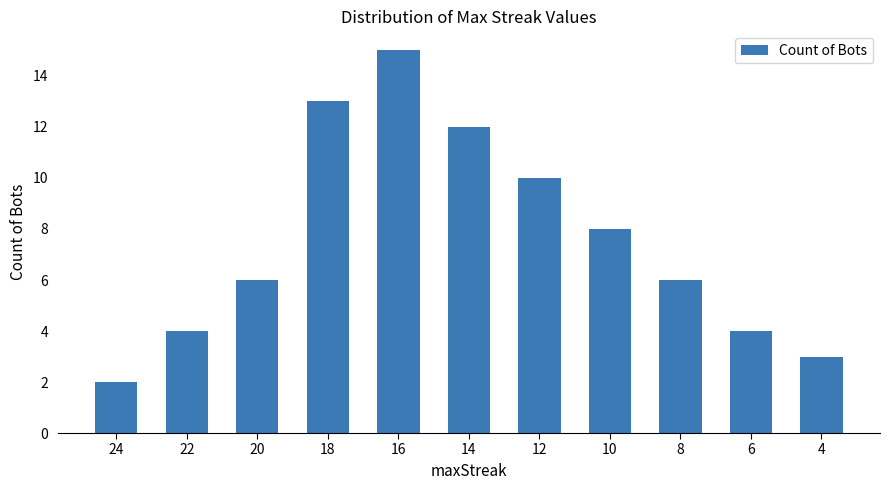

Which category has the lowest value across all series?

24